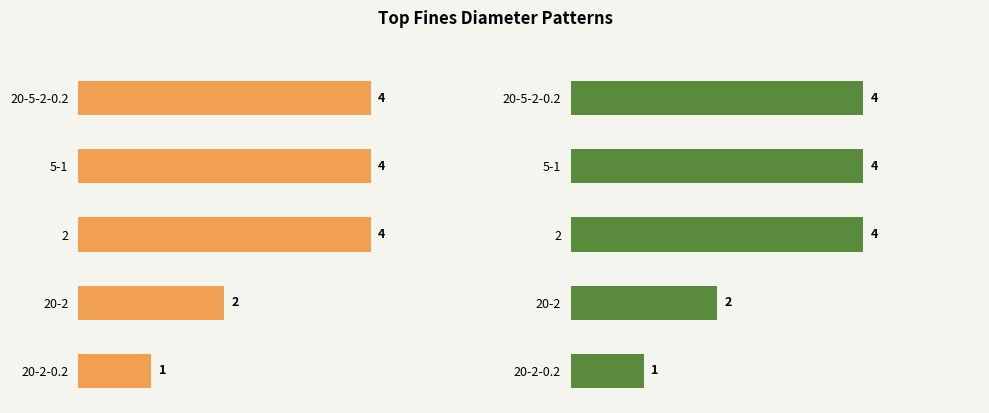

Count the Protocol Count (left) values in the range 2 to 4.

4